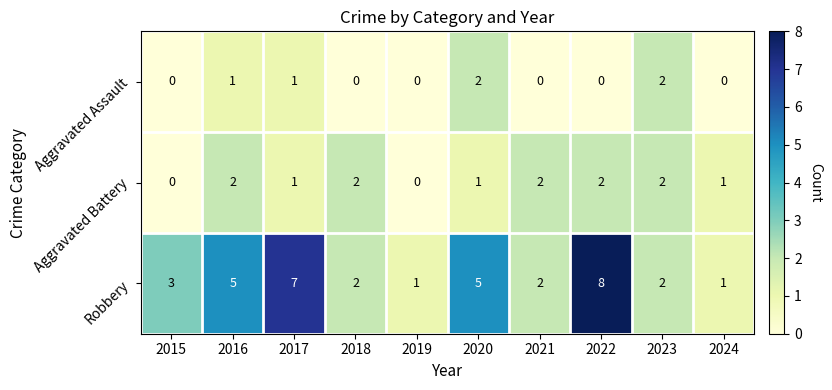

How many data points in Aggravated Battery are less than 2?

5